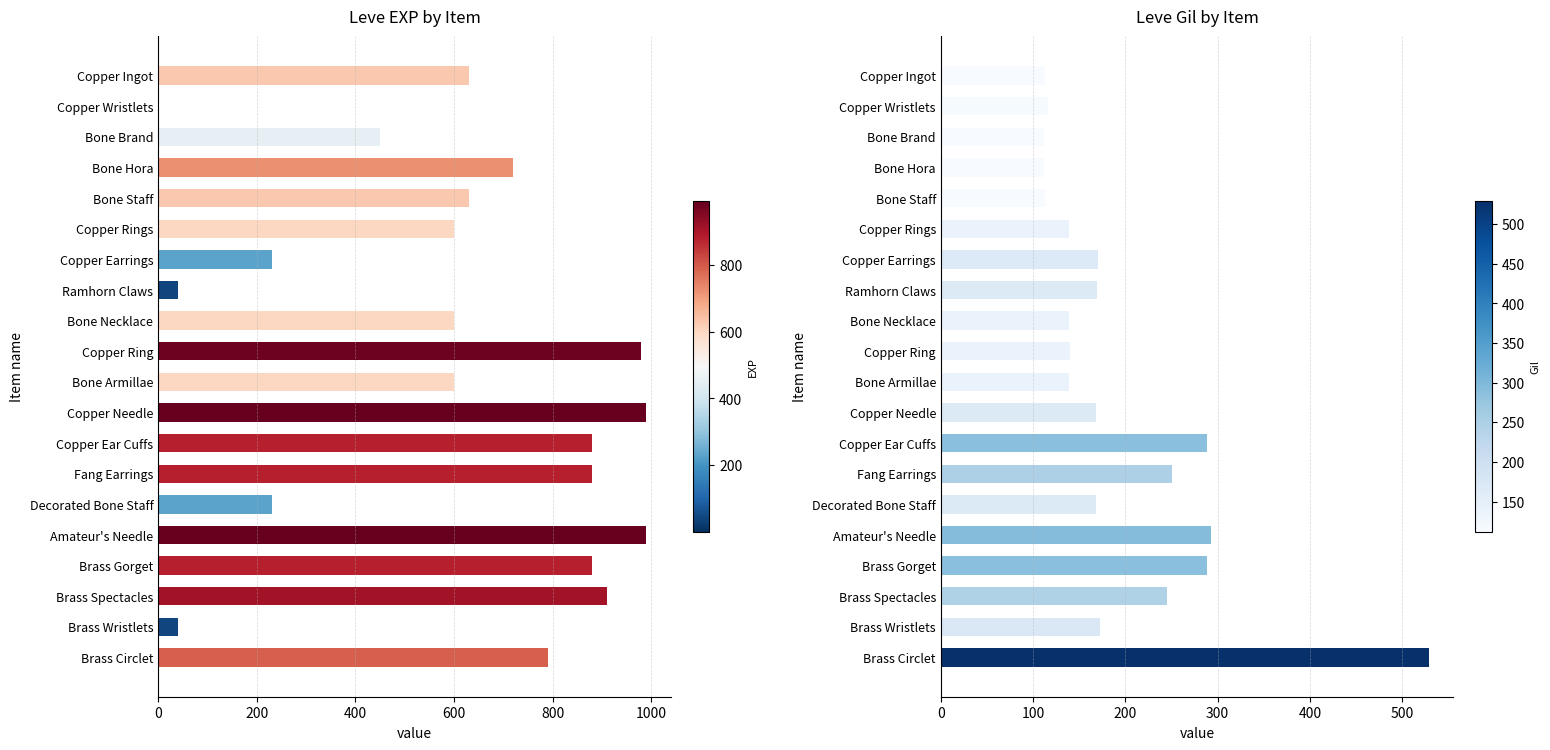

How many bars are there in each group?

2